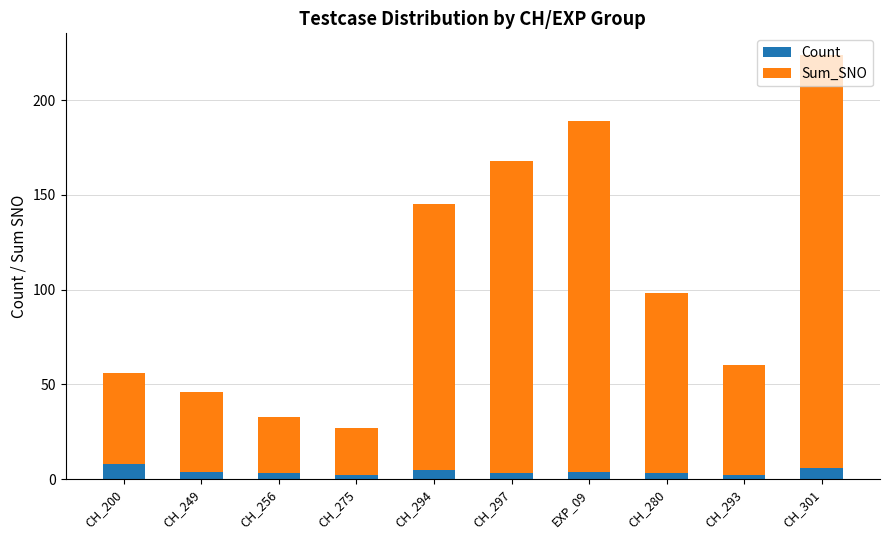

True or false: Count has a value of 2 at CH_275.

True